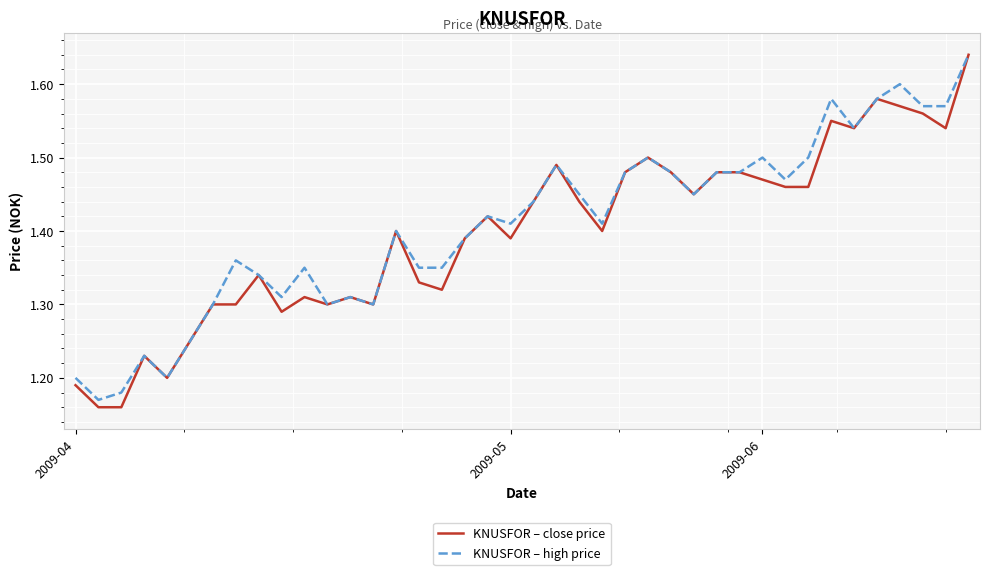

Which series has the largest range (max minus min)?

KNUSFOR – close price